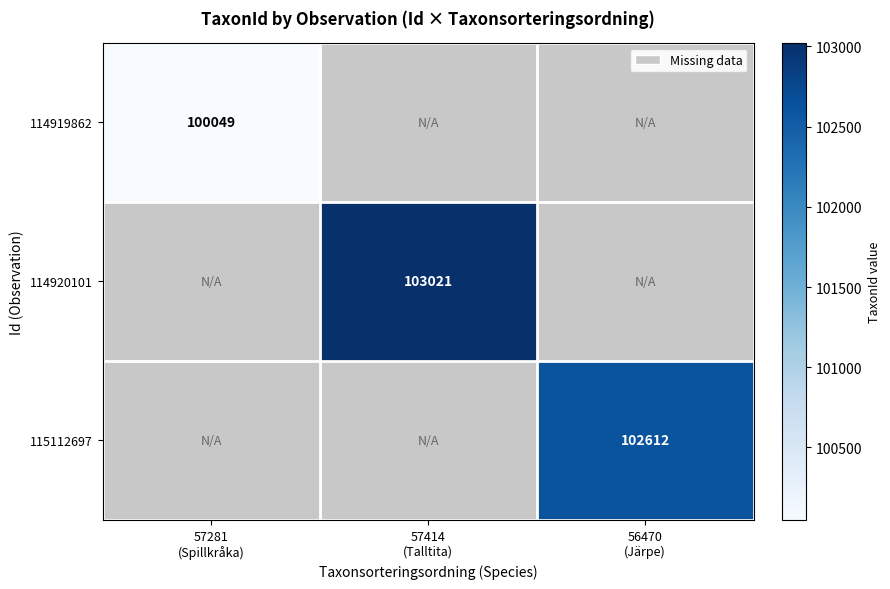

Is it true that 114919862 equals 41339.7 at 57281 (Spillkråka)?

False